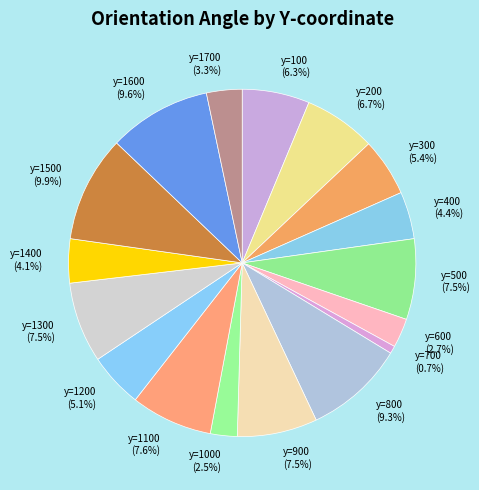

What percentage do y=1400 (4.1%) and y=800 (9.3%) together represent?

13.4%